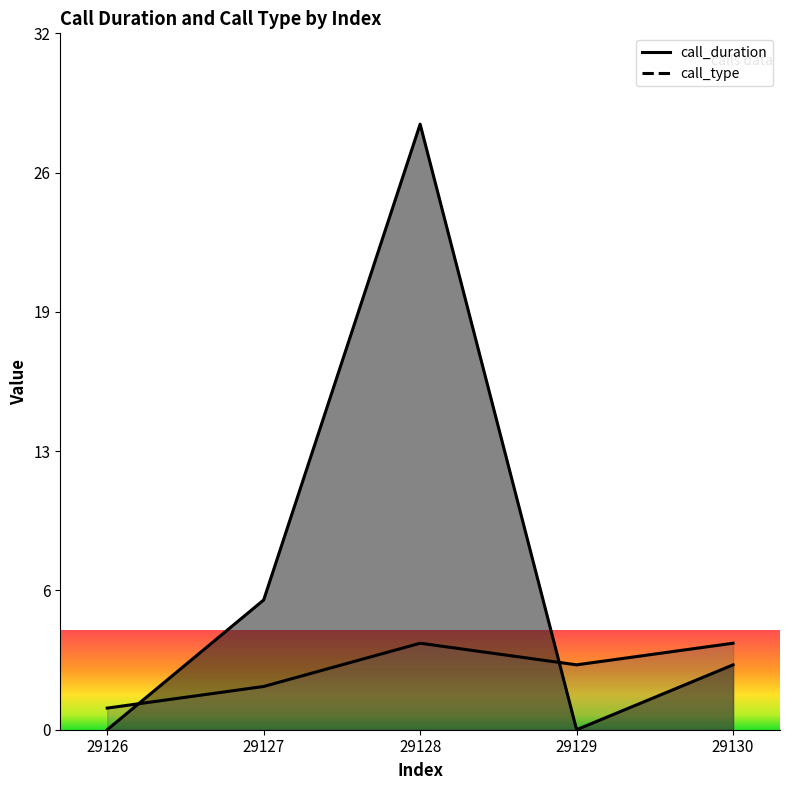

The call_type series shows 4 at 29128. True or false?

True